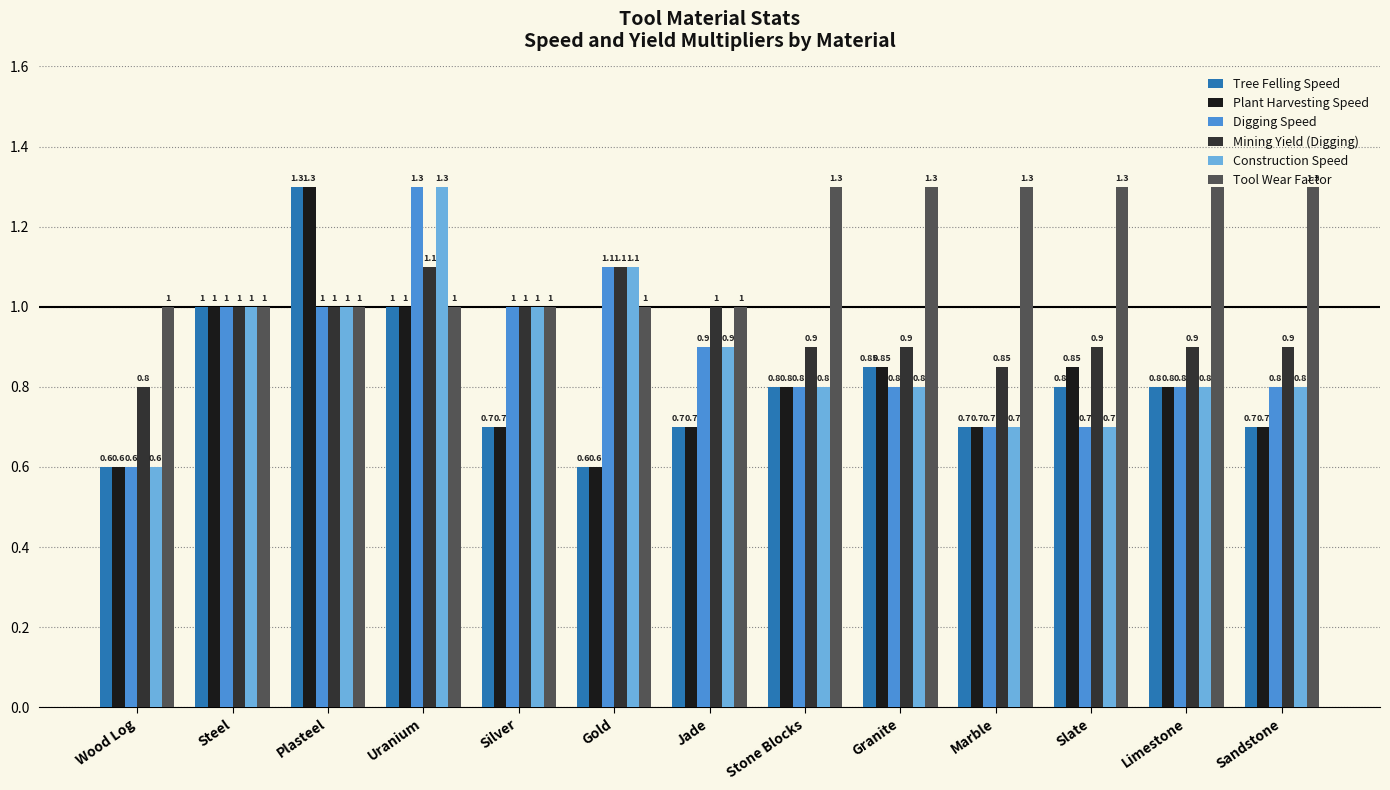

At which label does Plant Harvesting Speed reach its peak?

Plasteel